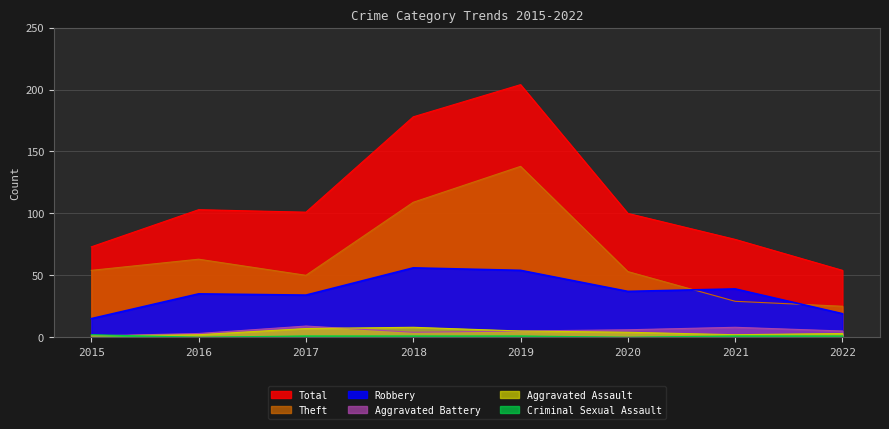

What is the difference between the Robbery values at 2016 and 2019?

19